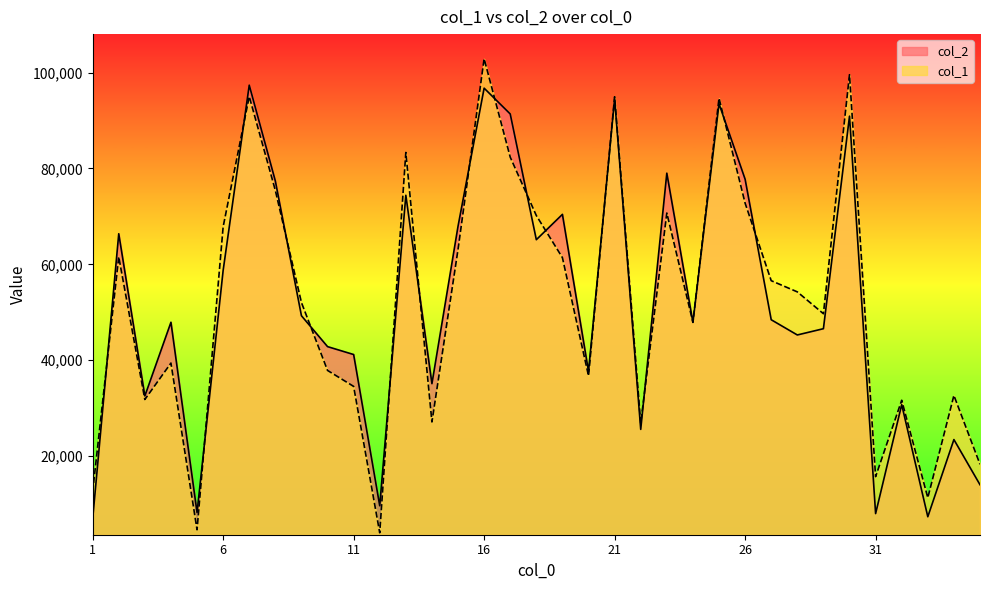

How many lines are shown in the chart?

2